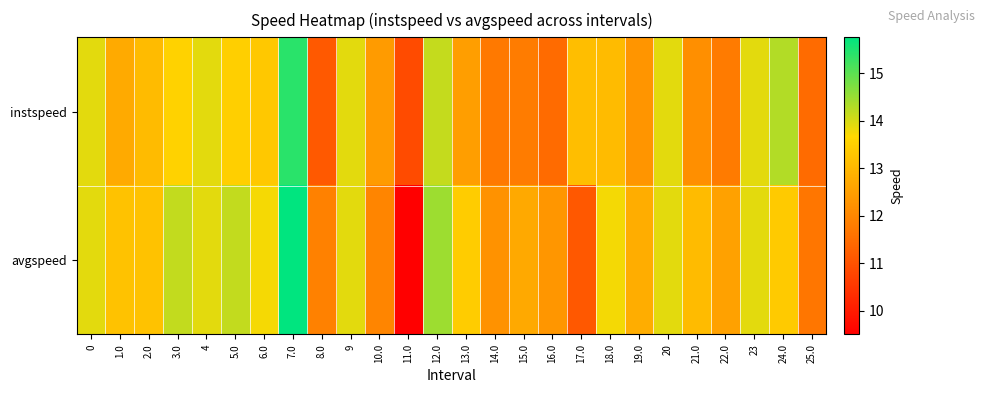

What is the total value across all series at 13.0?

25.9